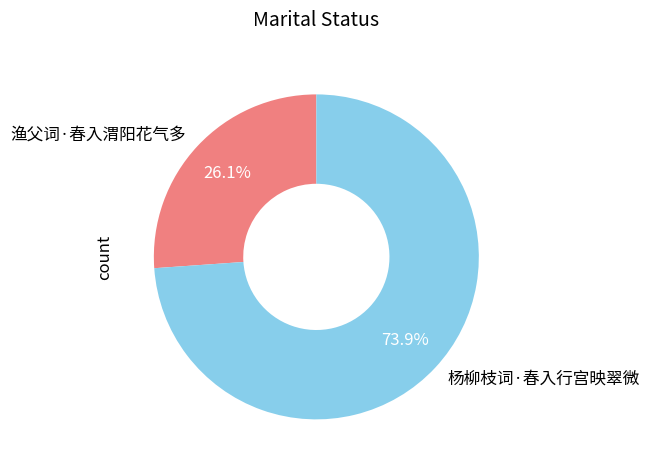

Is there a majority slice in this chart?

Yes